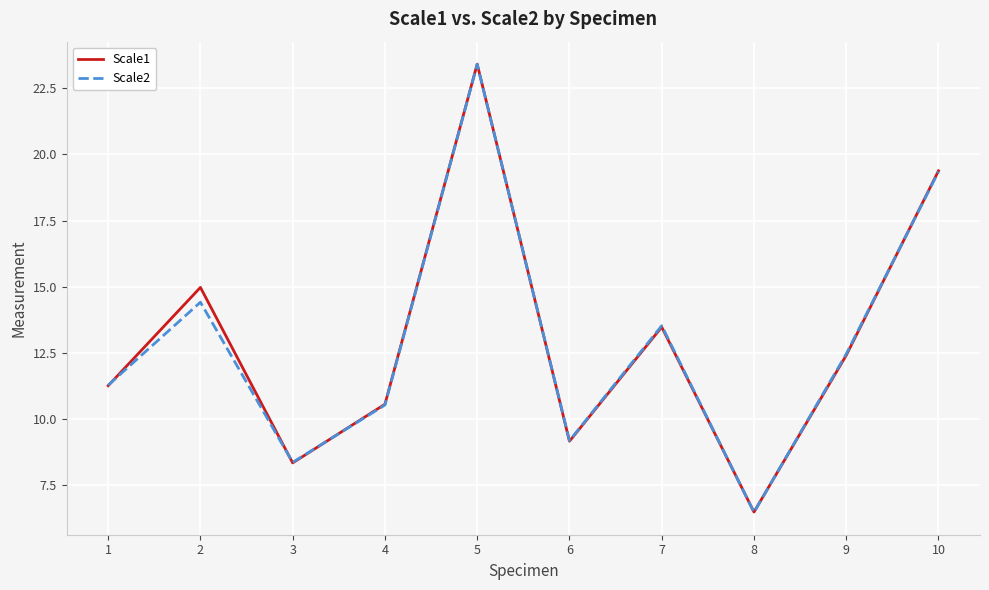

Between which two adjacent categories do Scale1 and Scale2 first intersect?

1 and 2